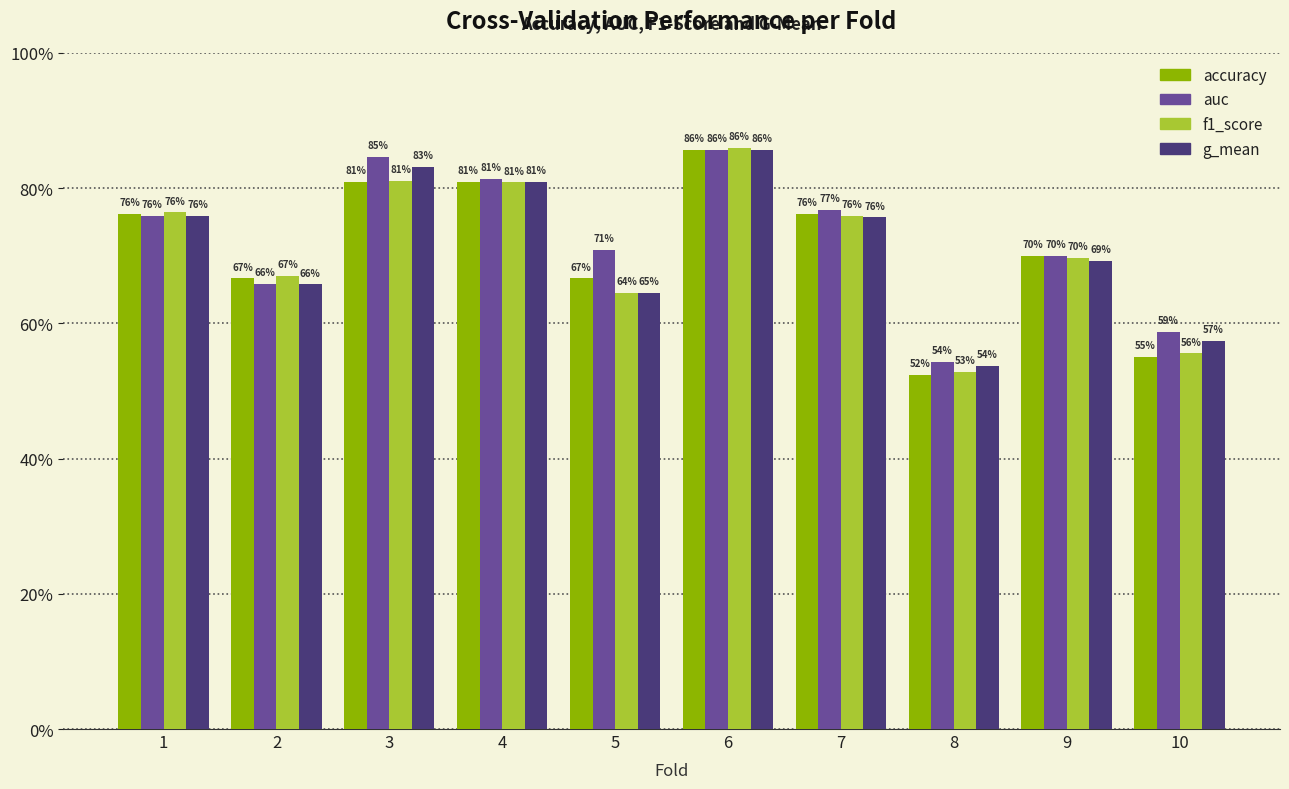

What is the maximum value shown in the chart?

0.9